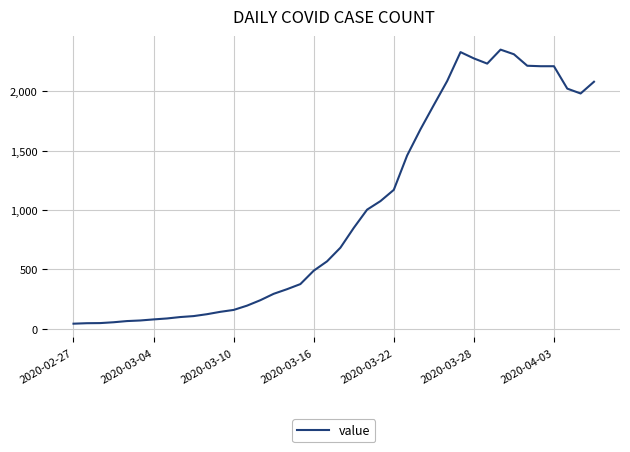

What is the sum of all values?

39725